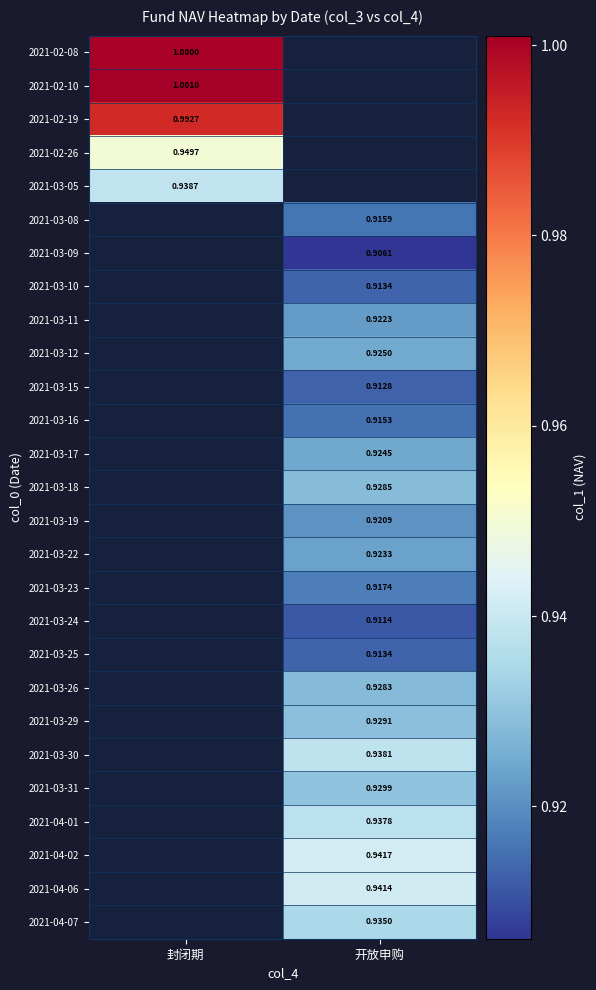

Is the value of 2021-03-12 at 开放申购 greater than the value of 2021-03-17 at 开放申购?

Yes